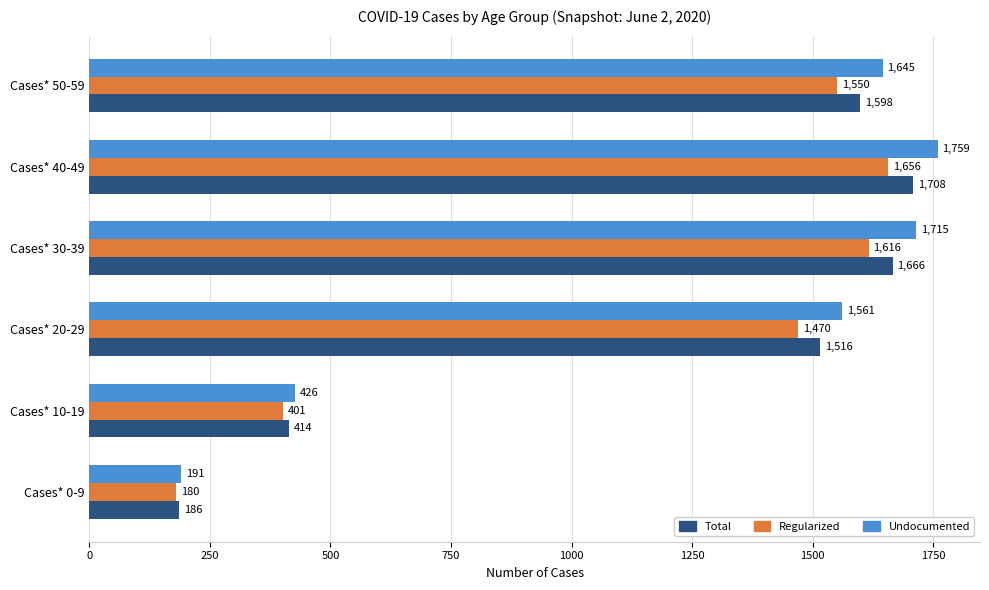

Count the number of categories in the chart.

6